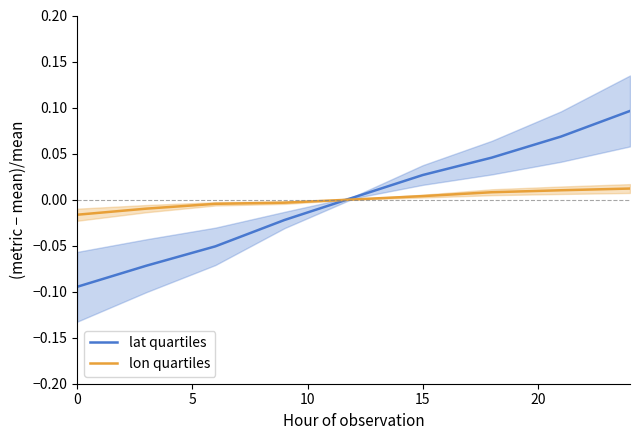

Is the value of lon quartiles at 25 greater than the value of lat quartiles at 7?

No